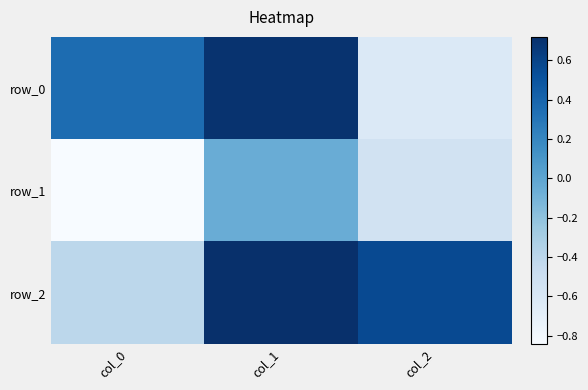

At which category is the sum across all series the highest?

col_1